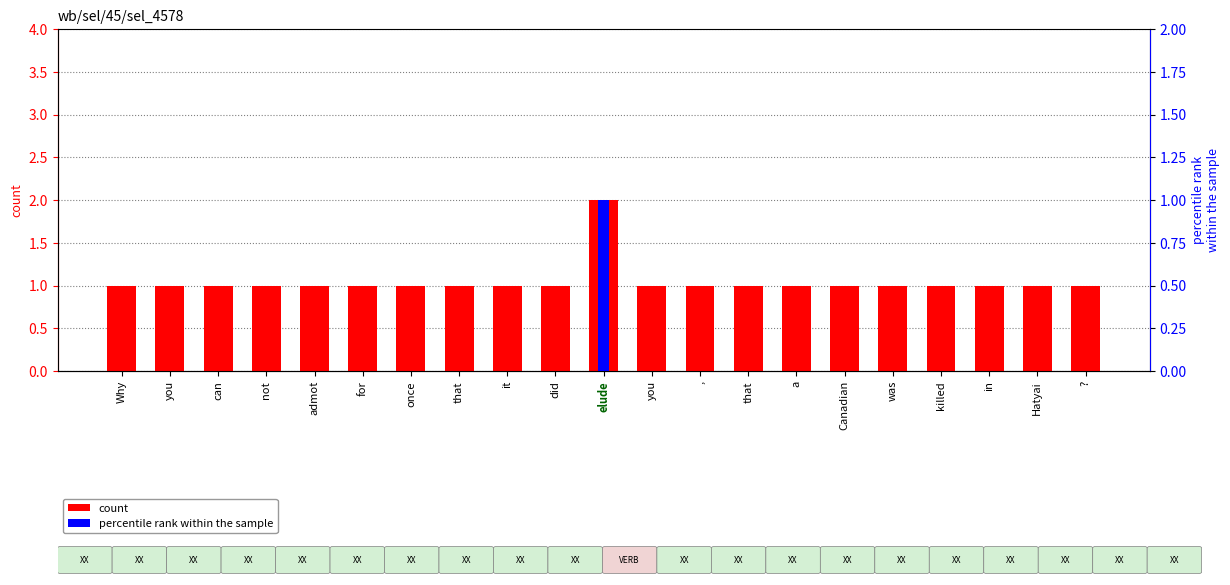

Reading left to right, extract all data points from this chart.

count: 1	1	1	1	1	1	1	1	1	1	2	1	1	1	1	1	1	1	1	1	1
percentile rank within the sample: 0	0	0	0	0	0	0	0	0	0	1	0	0	0	0	0	0	0	0	0	0